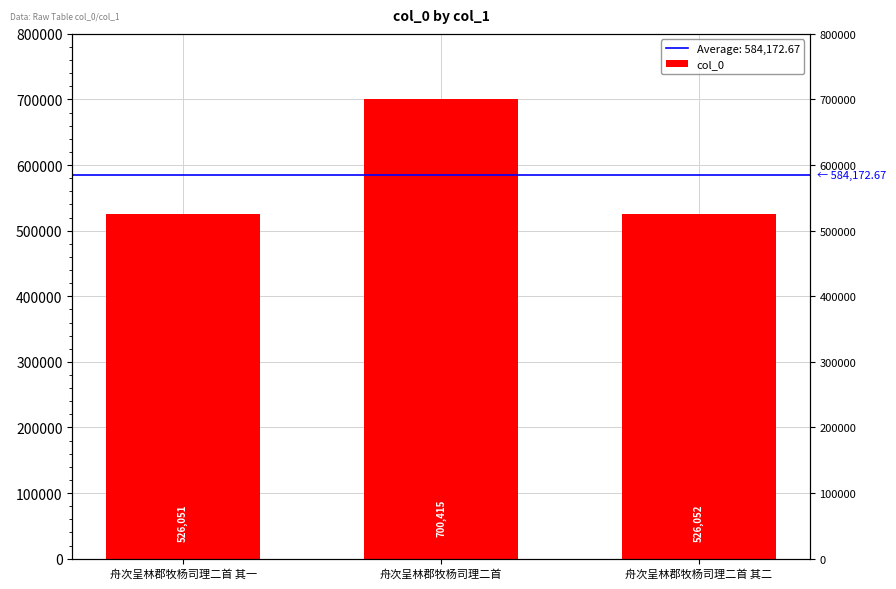

Rank the categories by value from highest to lowest.

舟次呈林郡牧杨司理二首, 舟次呈林郡牧杨司理二首 其二, 舟次呈林郡牧杨司理二首 其一